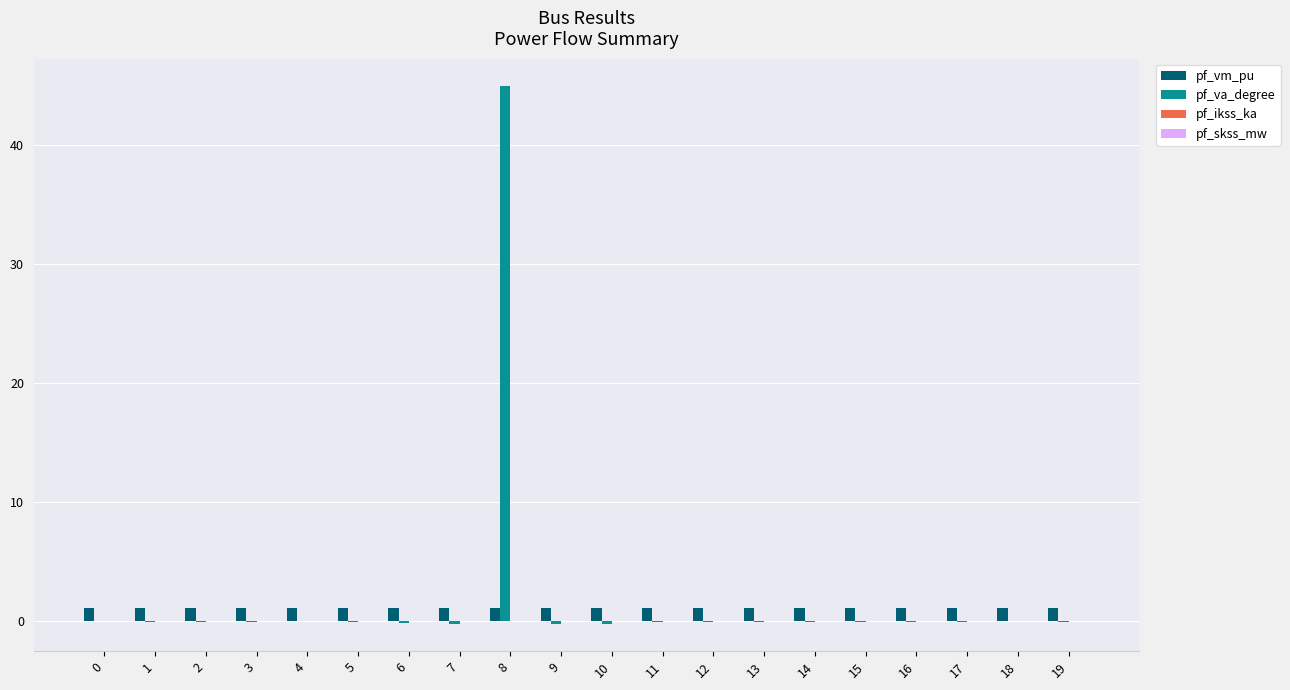

What is the maximum value shown in the chart?

45.0